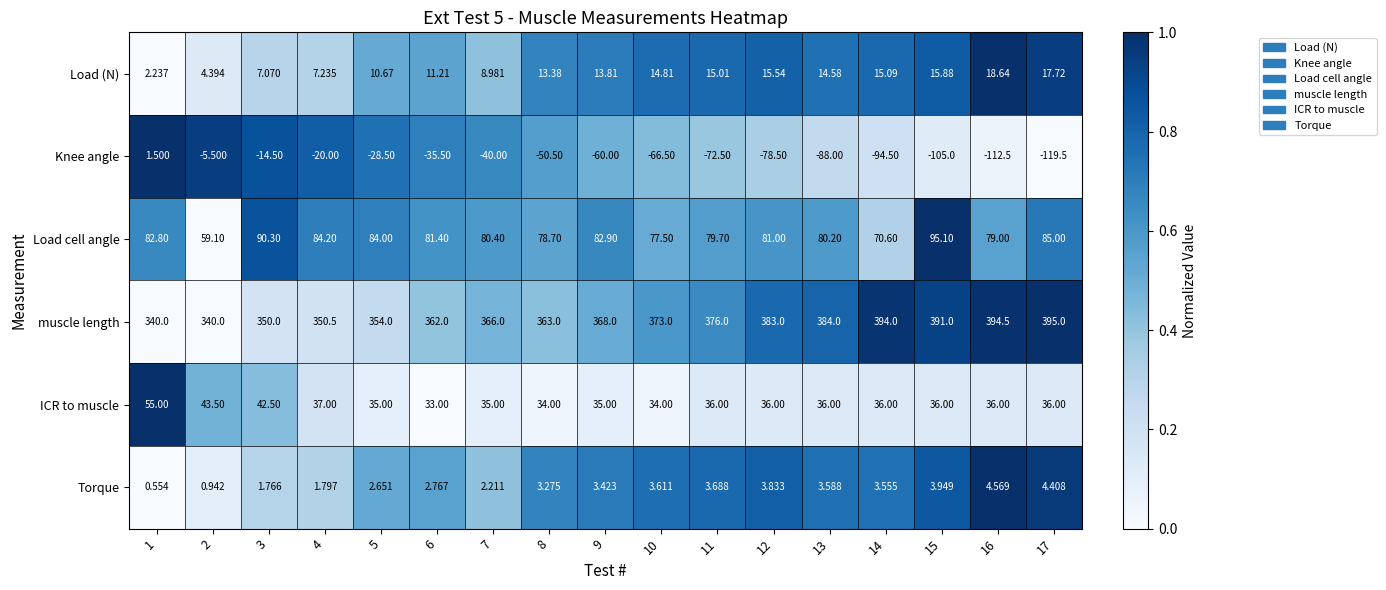

Between 9 and 10, which series saw the biggest shift?

Knee angle